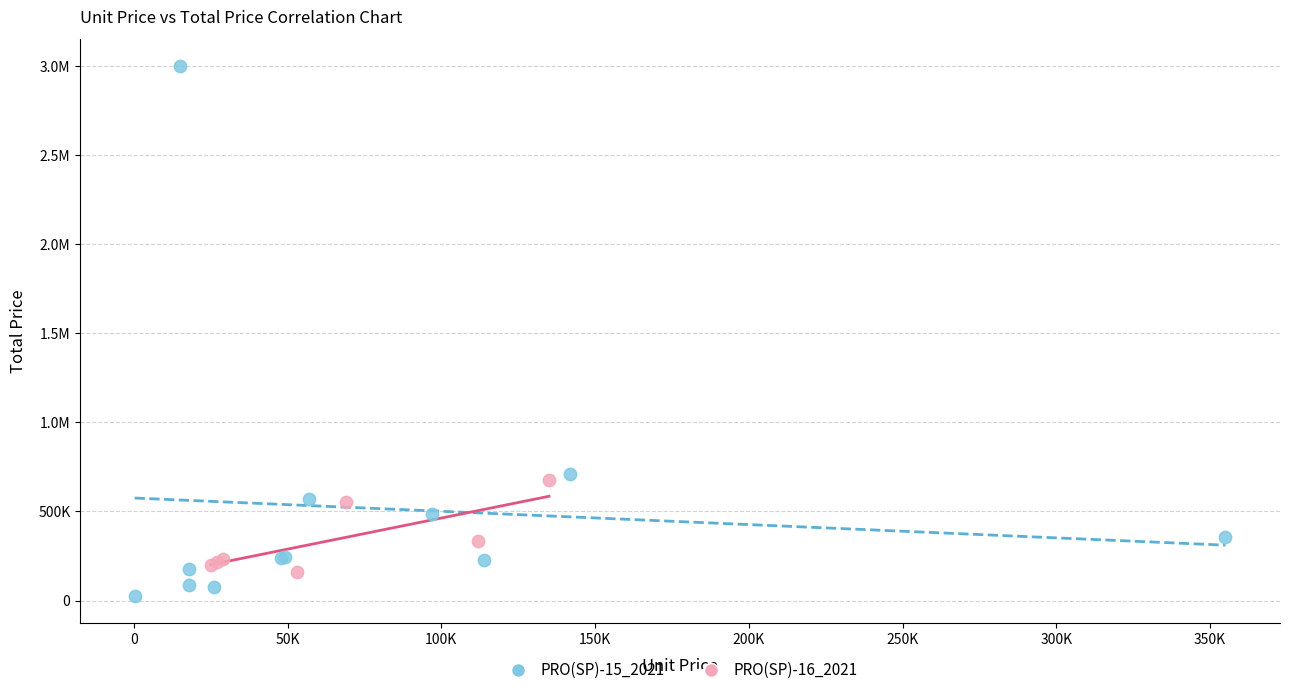

What are all the series names shown in the legend?

PRO(SP)-15_2021, PRO(SP)-16_2021